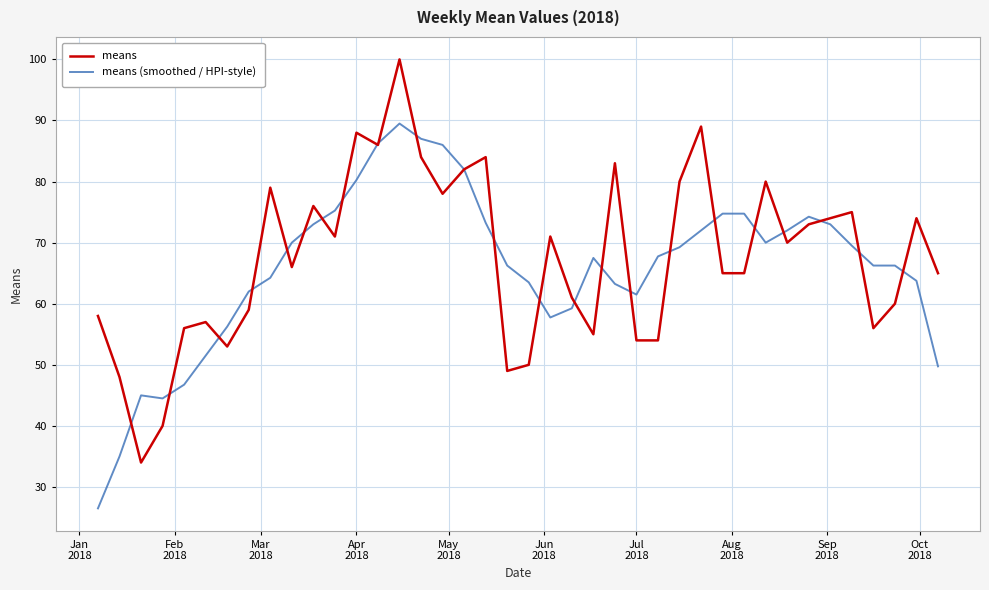

What is the sum of all means values?

2702.0